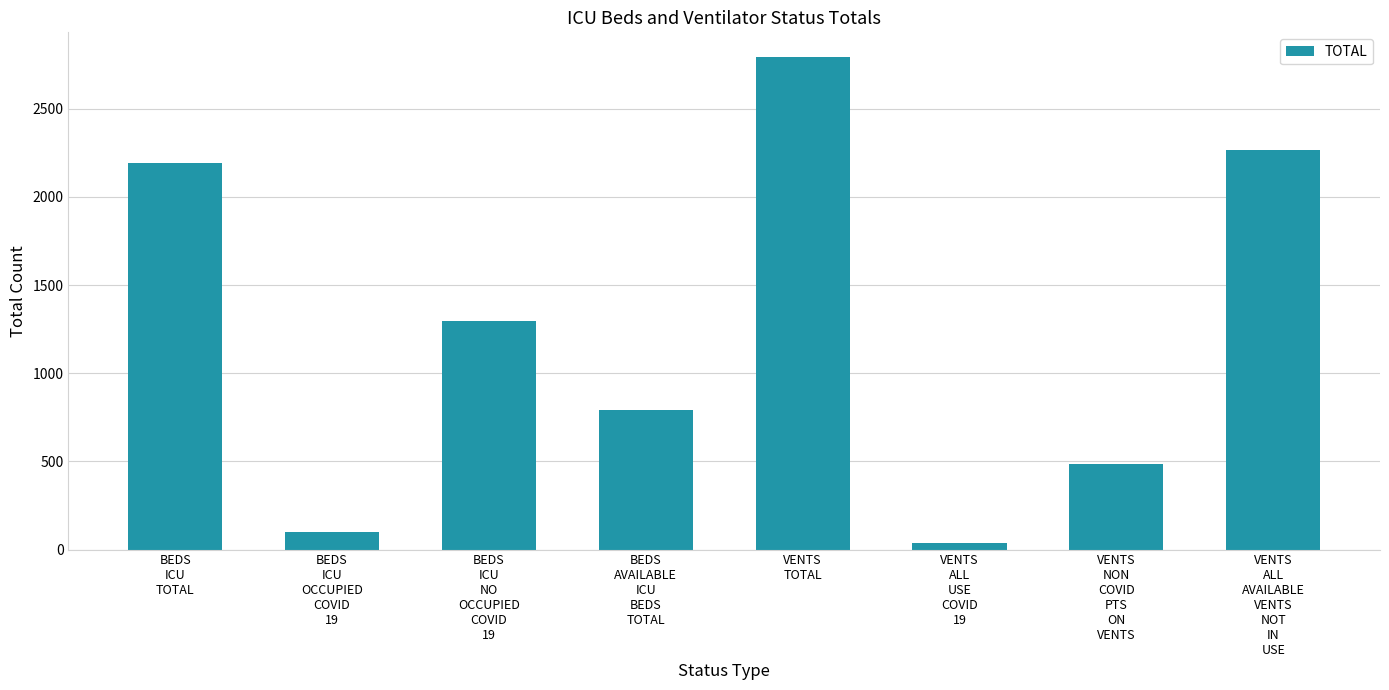

What is the change in value from BEDS
ICU
TOTAL to BEDS
AVAILABLE
ICU
BEDS
TOTAL?

-1395